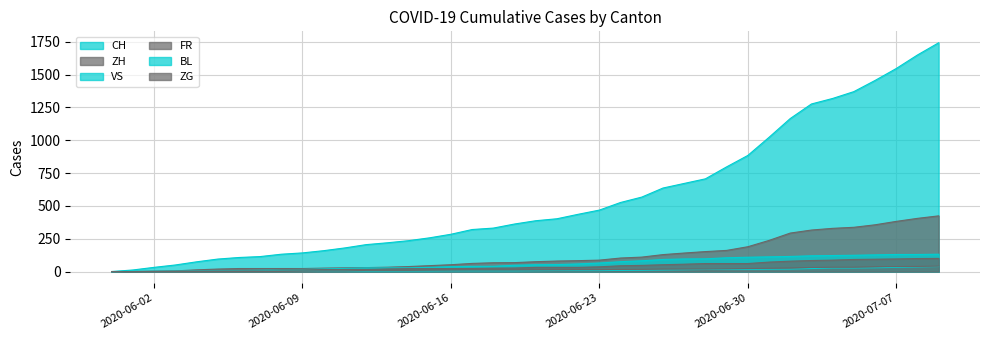

How many positive values does the VS series have?

39